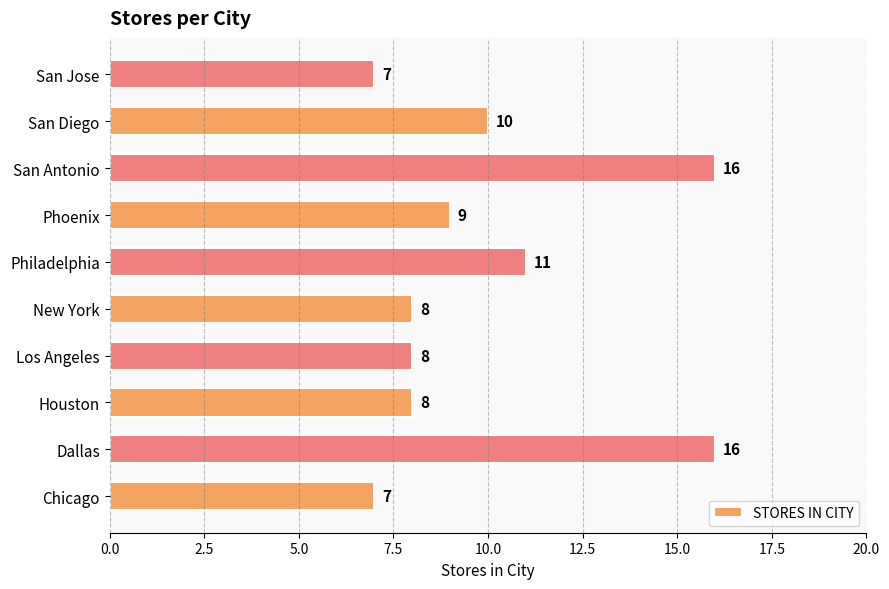

The chart shows a value of 9 at Chicago. True or false?

False